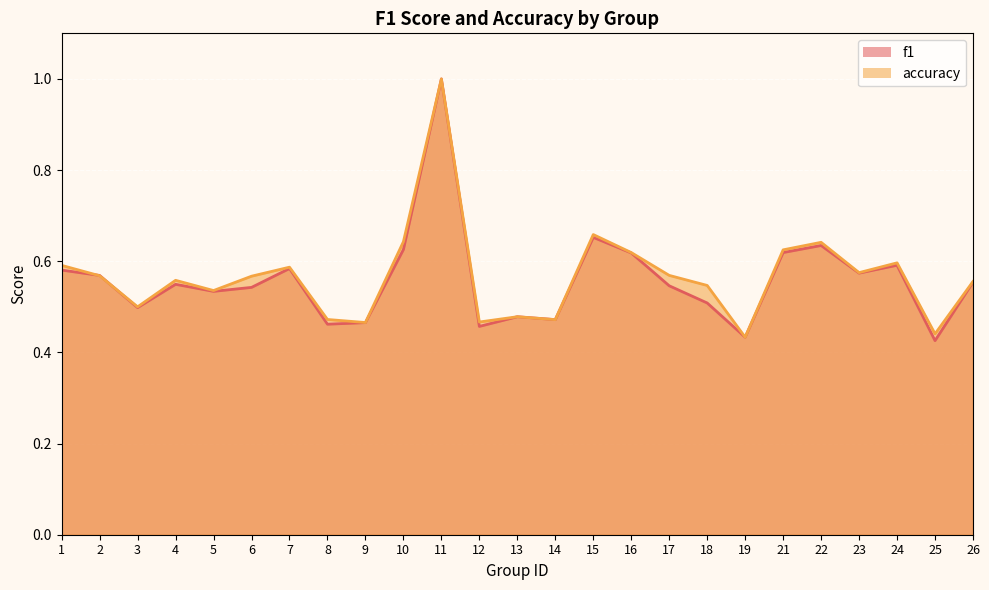

What is the maximum value for f1?

1.0